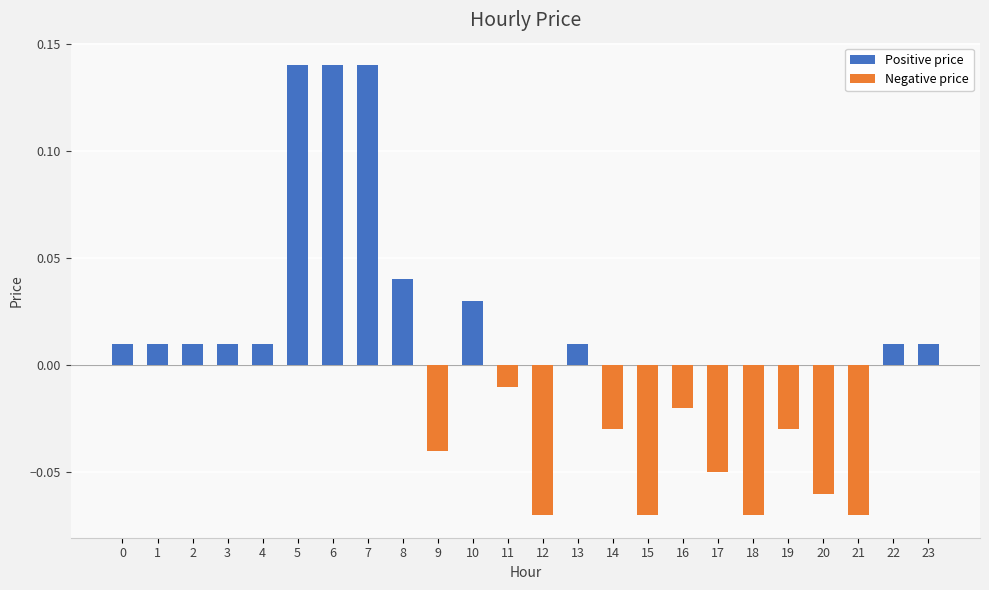

Which has a higher value, 16 or 15?

16